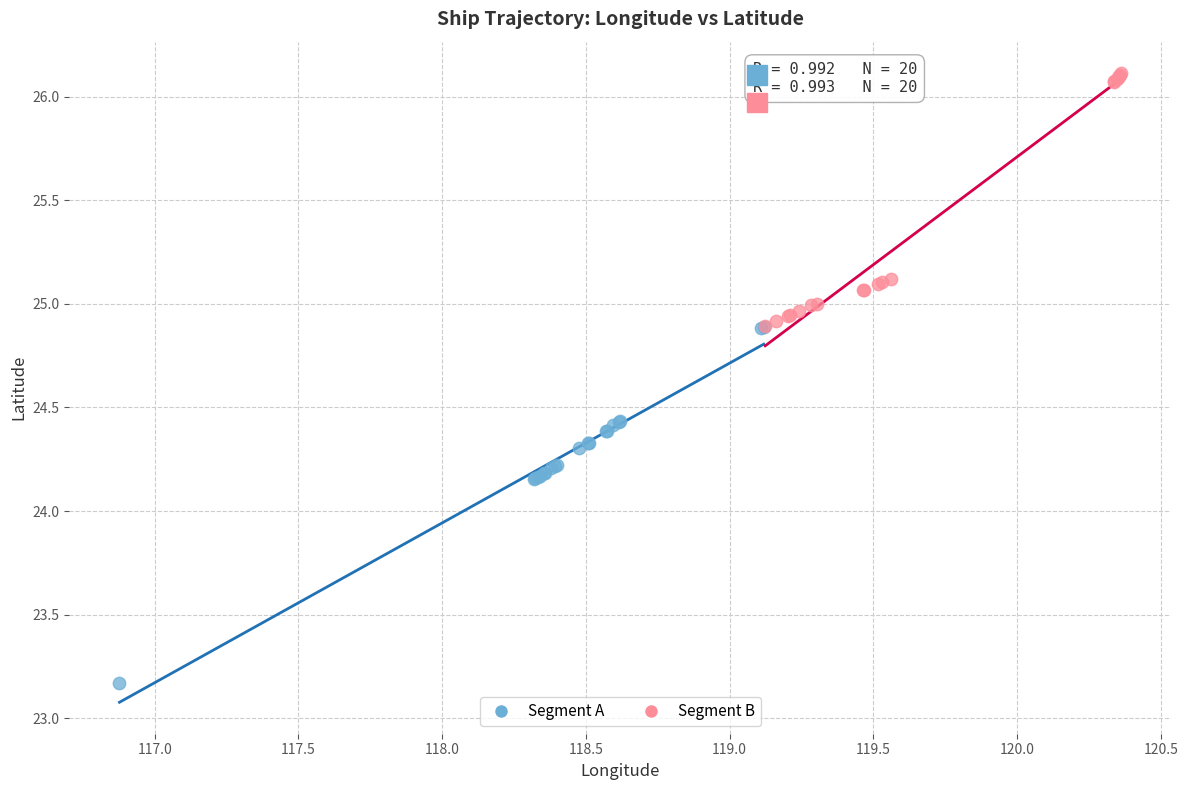

Which series has the widest spread of Y values?

Segment A